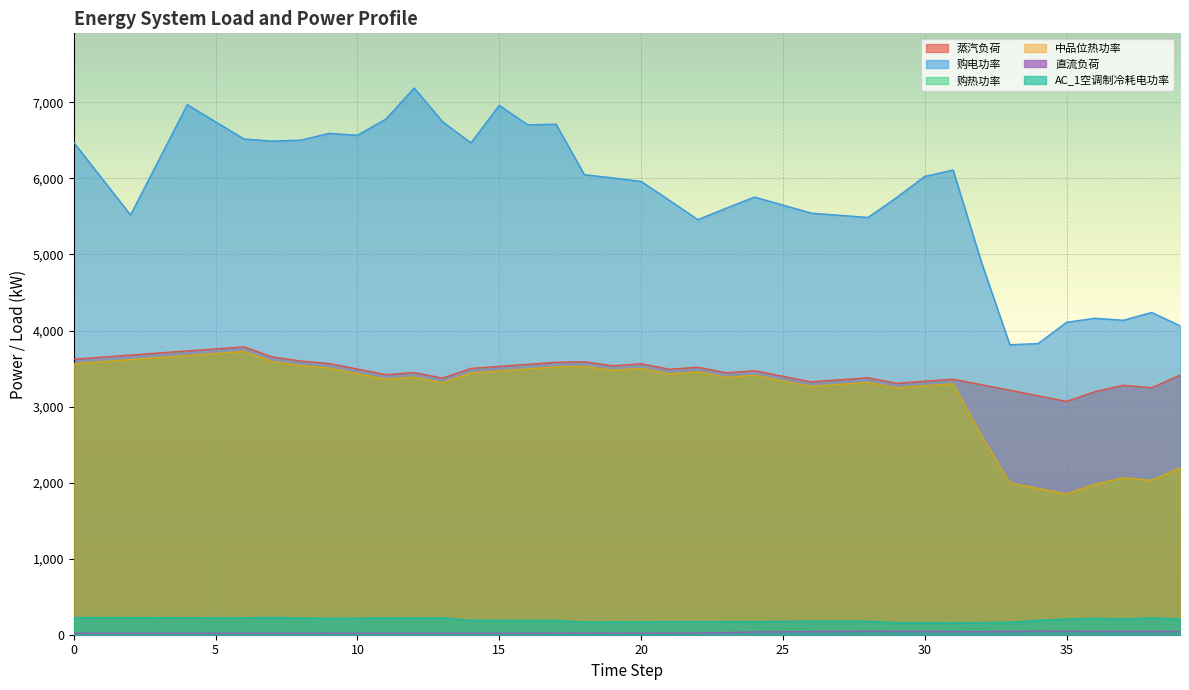

What is the difference between the maximum and minimum values in the 直流负荷 series?

26.7